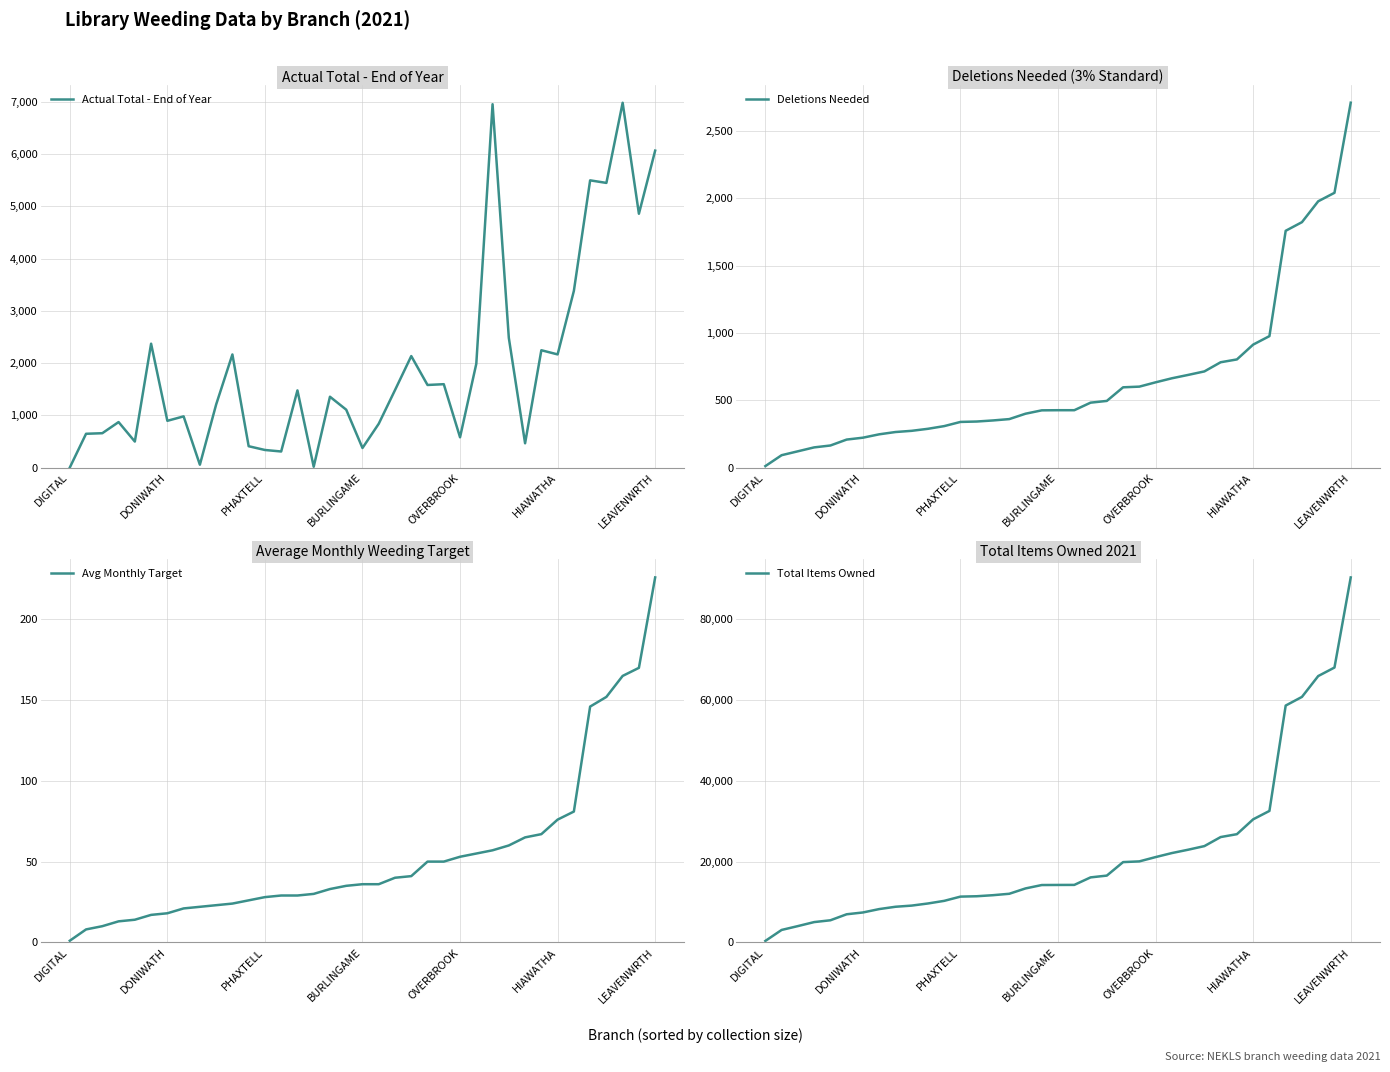

Which series has the largest total across all categories?

Total Items Owned